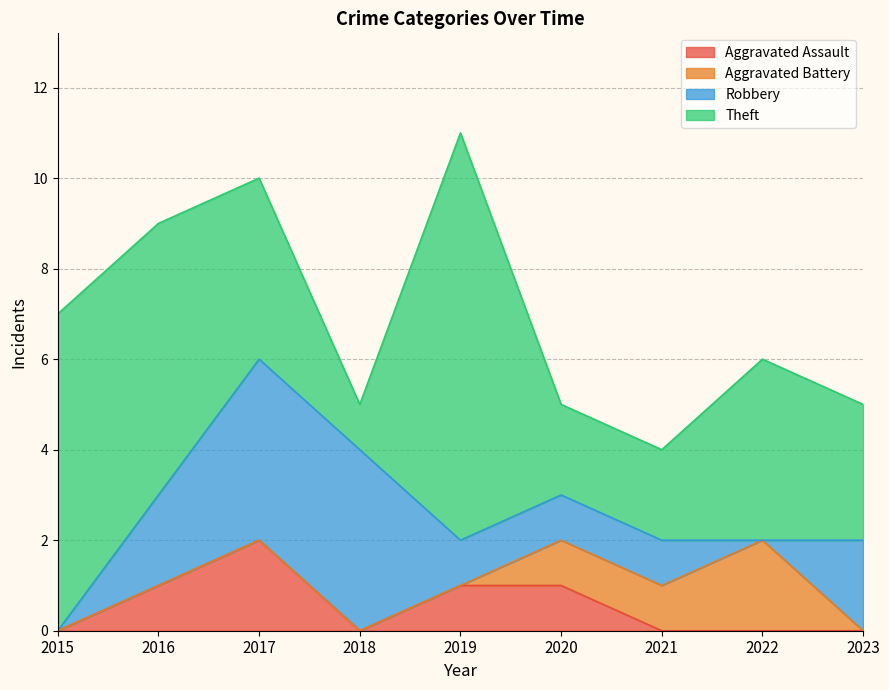

Reading left to right, transcribe all the data shown in this chart.

Aggravated Assault: 2015=0	2016=1	2017=2	2018=0	2019=1	2020=1	2021=0	2022=0	2023=0
Aggravated Battery: 2015=0	2016=0	2017=0	2018=0	2019=0	2020=1	2021=1	2022=2	2023=0
Robbery: 2015=0	2016=2	2017=4	2018=4	2019=1	2020=1	2021=1	2022=0	2023=2
Theft: 2015=7	2016=6	2017=4	2018=1	2019=9	2020=2	2021=2	2022=4	2023=3